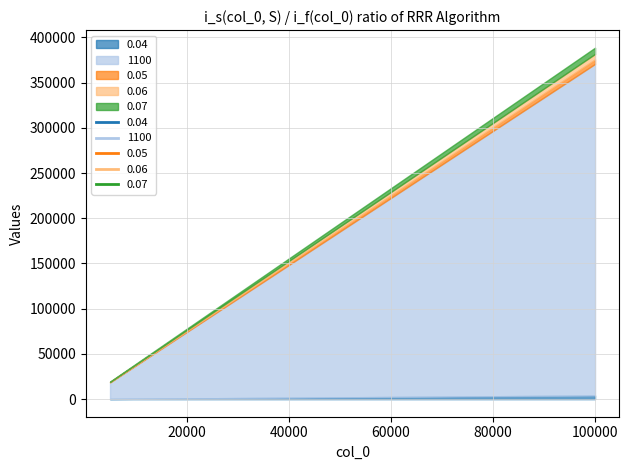

How many data points in 0.04 are above 1200?

5